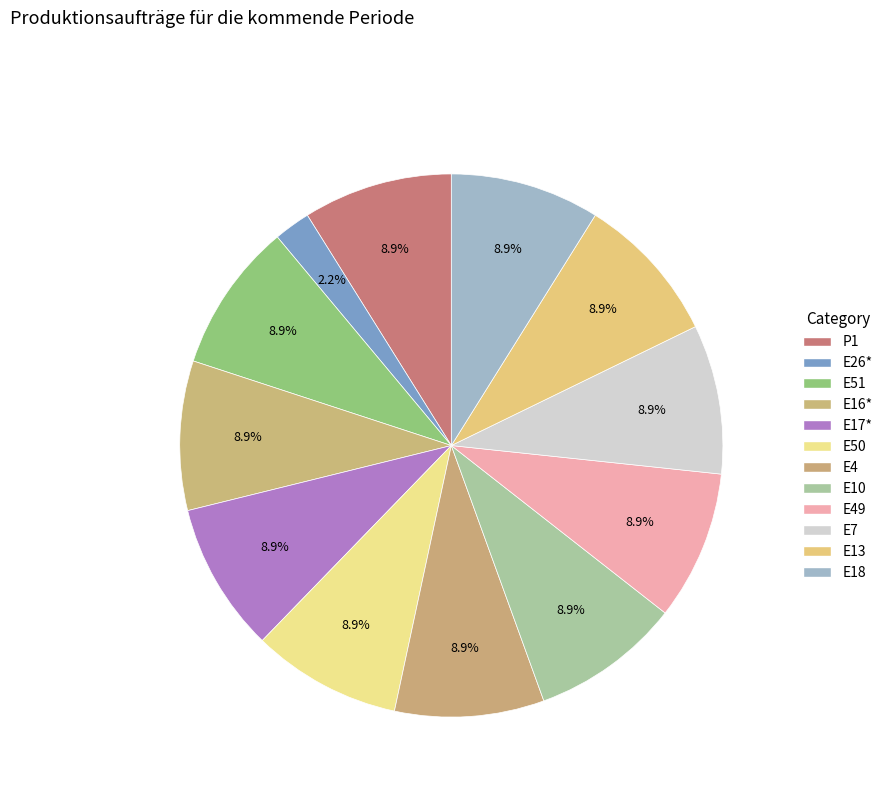

Does any single category account for the majority?

No